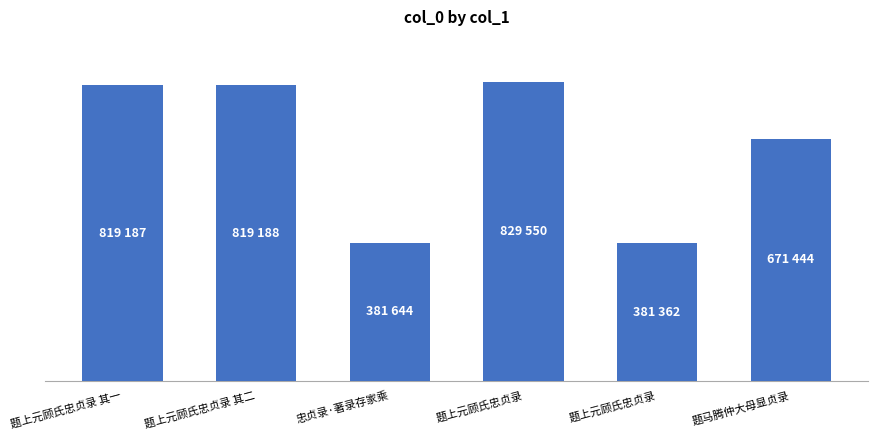

What is the change in value from 题上元顾氏忠贞录 to 题上元顾氏忠贞录?

-448188